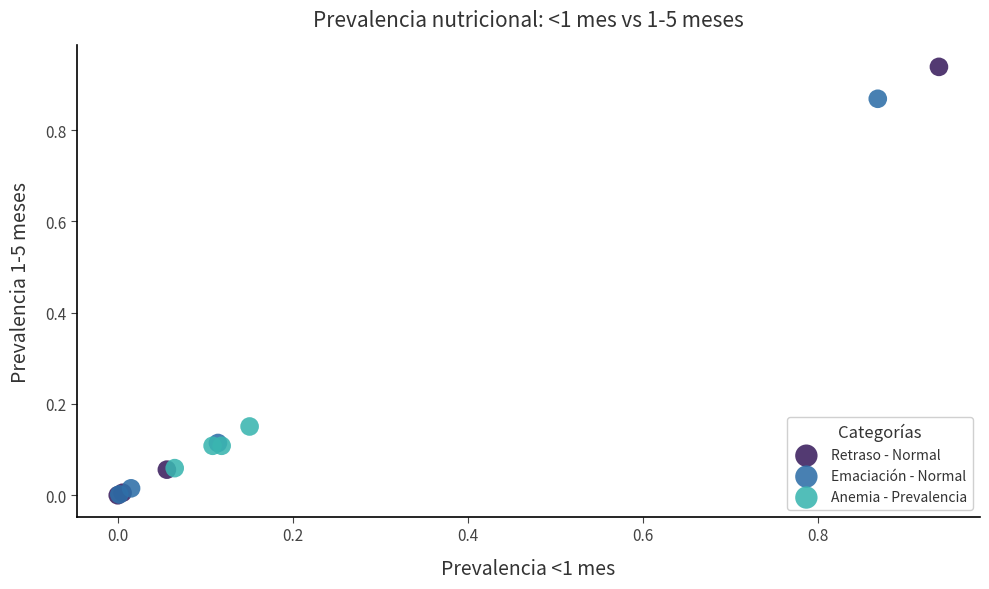

Which series reaches the maximum Y coordinate?

Retraso - Normal